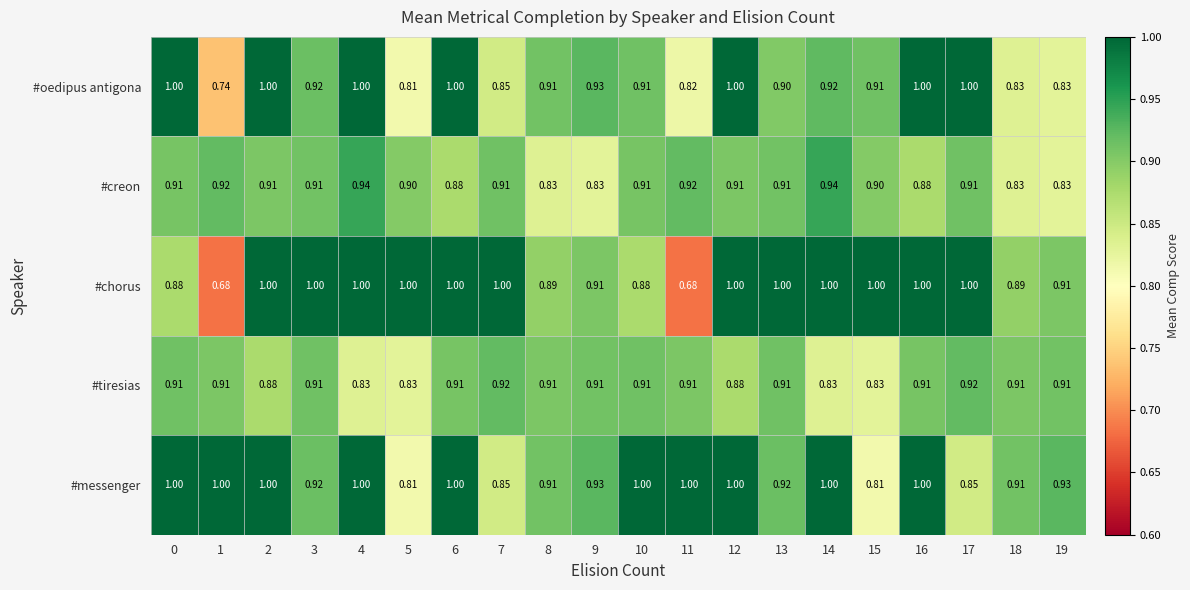

Which series has the largest total across all categories?

#messenger